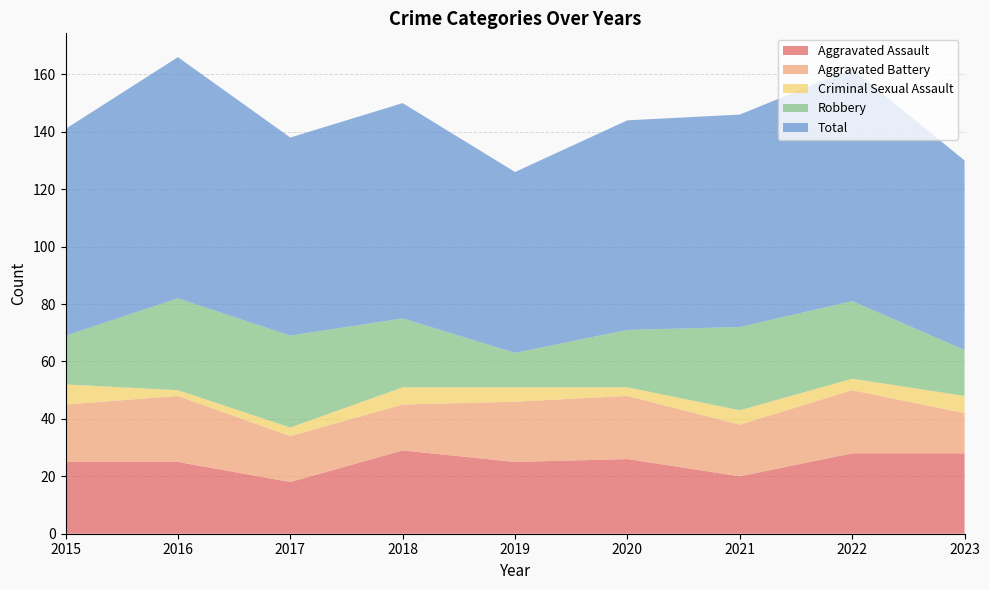

Reading left to right, extract all data points from this chart.

Aggravated Assault: 2015=25	2016=25	2017=18	2018=29	2019=25	2020=26	2021=20	2022=28	2023=28
Aggravated Battery: 2015=20	2016=23	2017=16	2018=16	2019=21	2020=22	2021=18	2022=22	2023=14
Criminal Sexual Assault: 2015=7	2016=2	2017=3	2018=6	2019=5	2020=3	2021=5	2022=4	2023=6
Robbery: 2015=17	2016=32	2017=32	2018=24	2019=12	2020=20	2021=29	2022=27	2023=16
Total: 2015=72	2016=84	2017=69	2018=75	2019=63	2020=73	2021=74	2022=81	2023=66